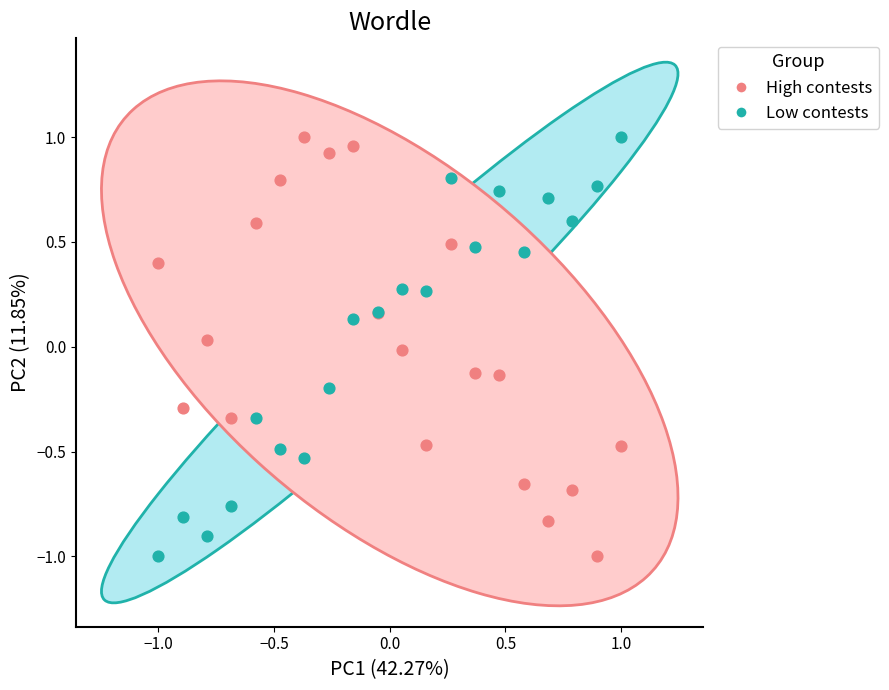

What is the X range (max minus min) for the scatter plot?

2.0